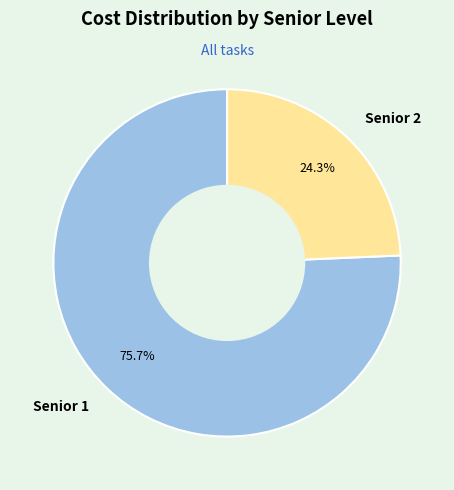

What portion of the pie excludes Senior 1?

24.3%